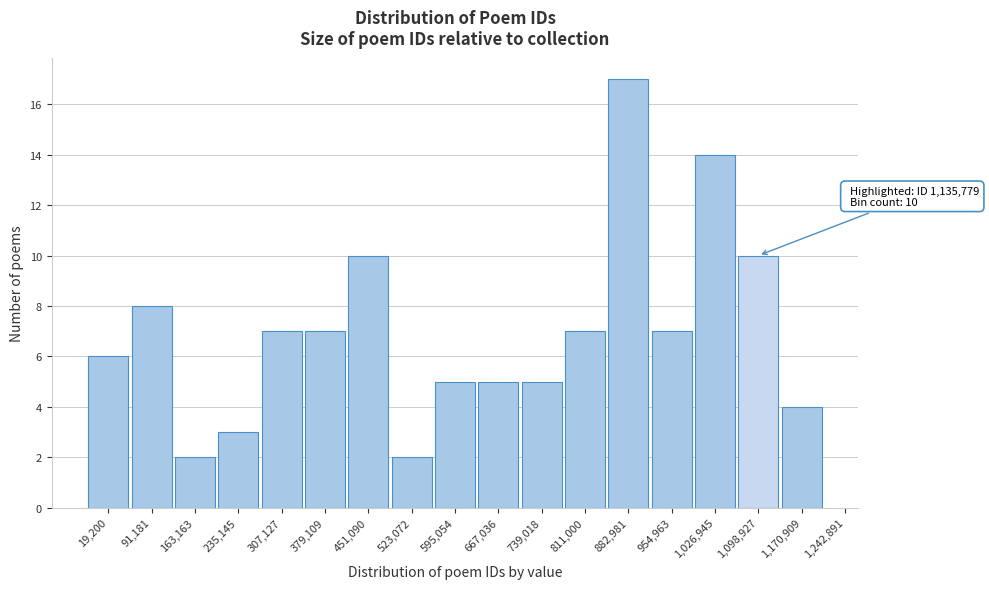

Reading left to right, list all the values displayed in this chart.

19,200=6	91,181=8	163,163=2	235,145=3	307,127=7	379,109=7	451,090=10	523,072=2	595,054=5	667,036=5	739,018=5	811,000=7	882,981=17	954,963=7	1,026,945=14	1,098,927=10	1,170,909=4